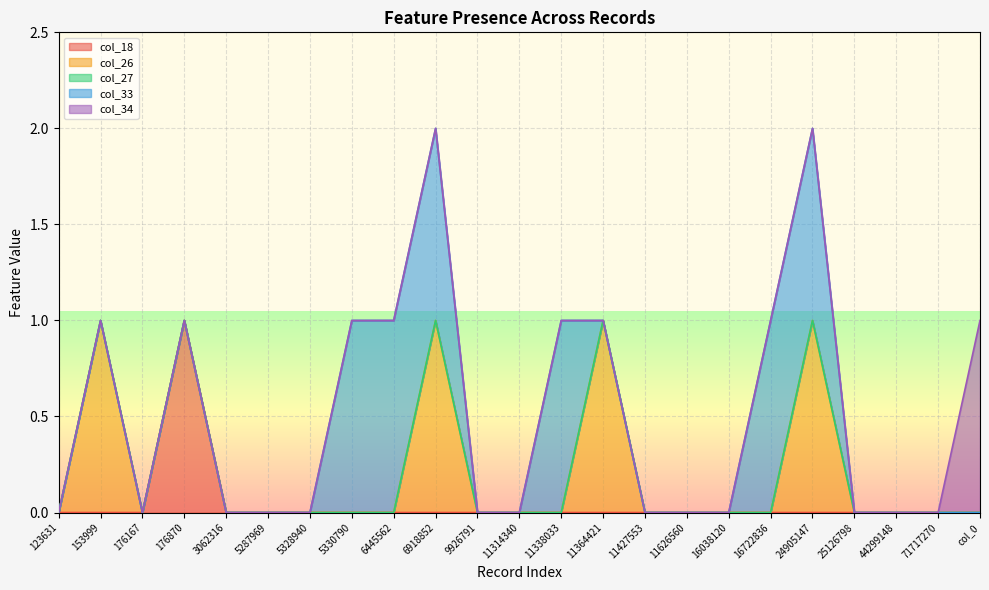

How many col_34 values are between 0 and 1?

23